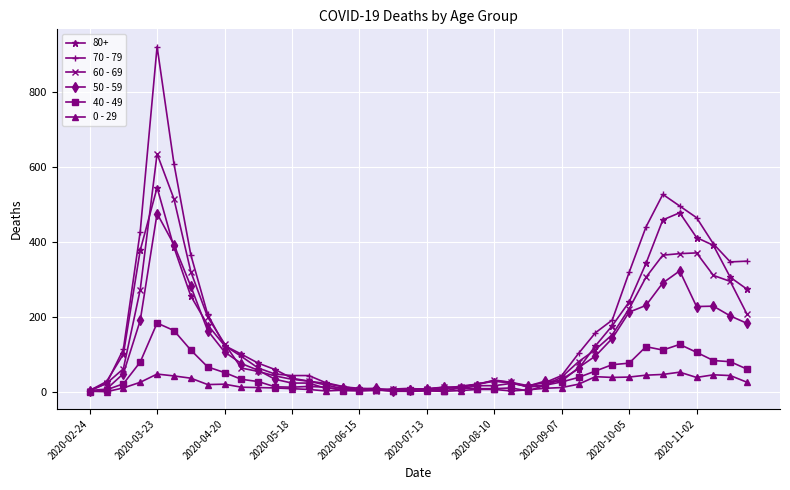

What is the difference between the maximum and minimum values in the 50 - 59 series?

472